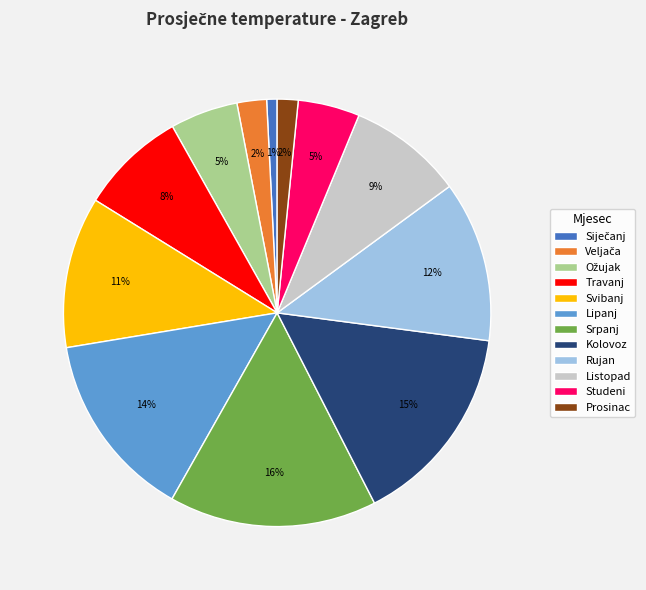

Approximately how many times larger is the value at Srpanj compared to Travanj?

2.0